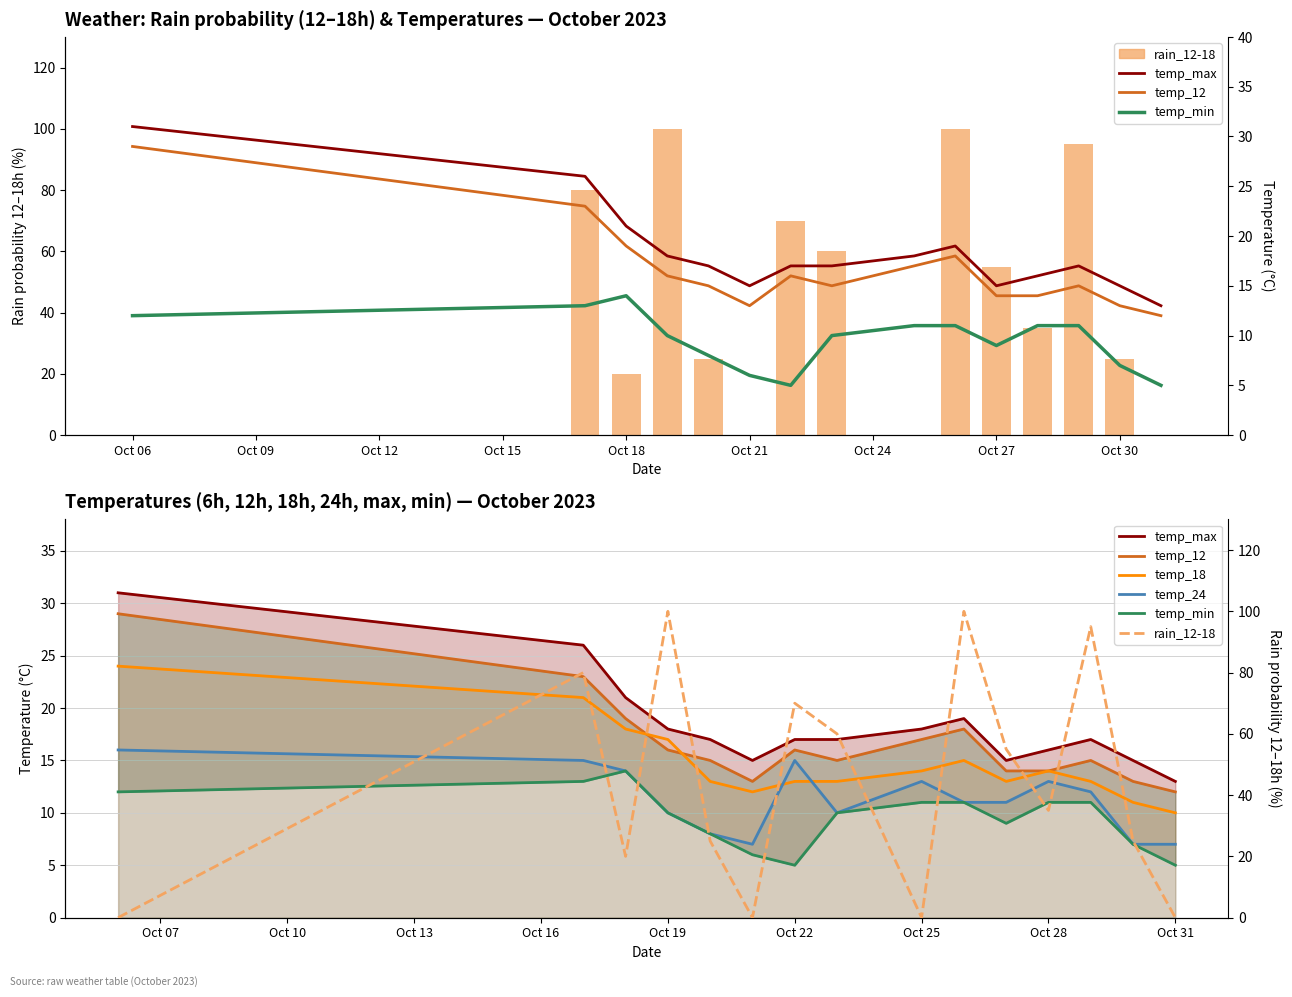

What is the total value across all series at Oct 06?

112